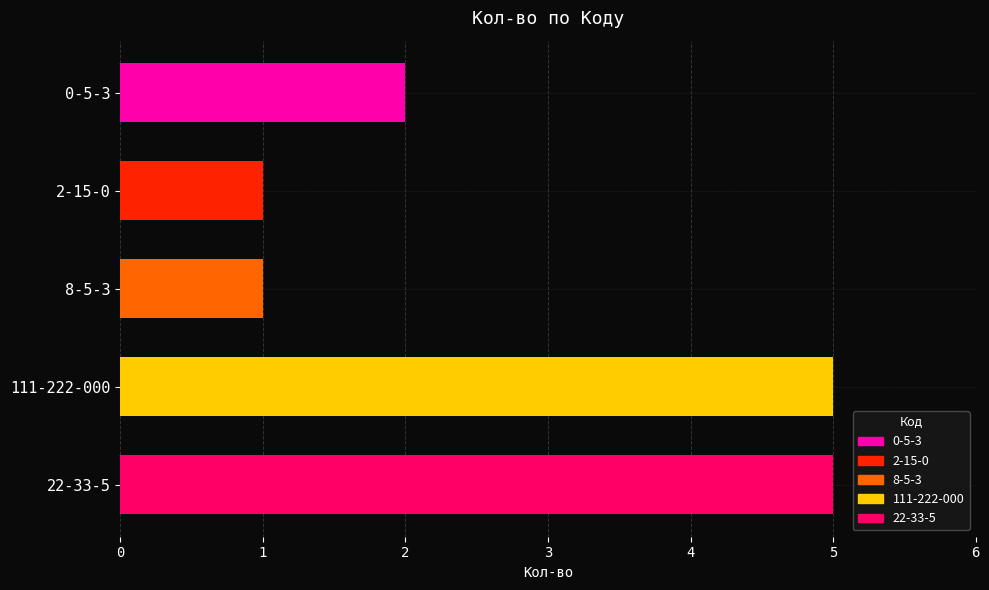

What is the difference between the maximum and minimum values?

4